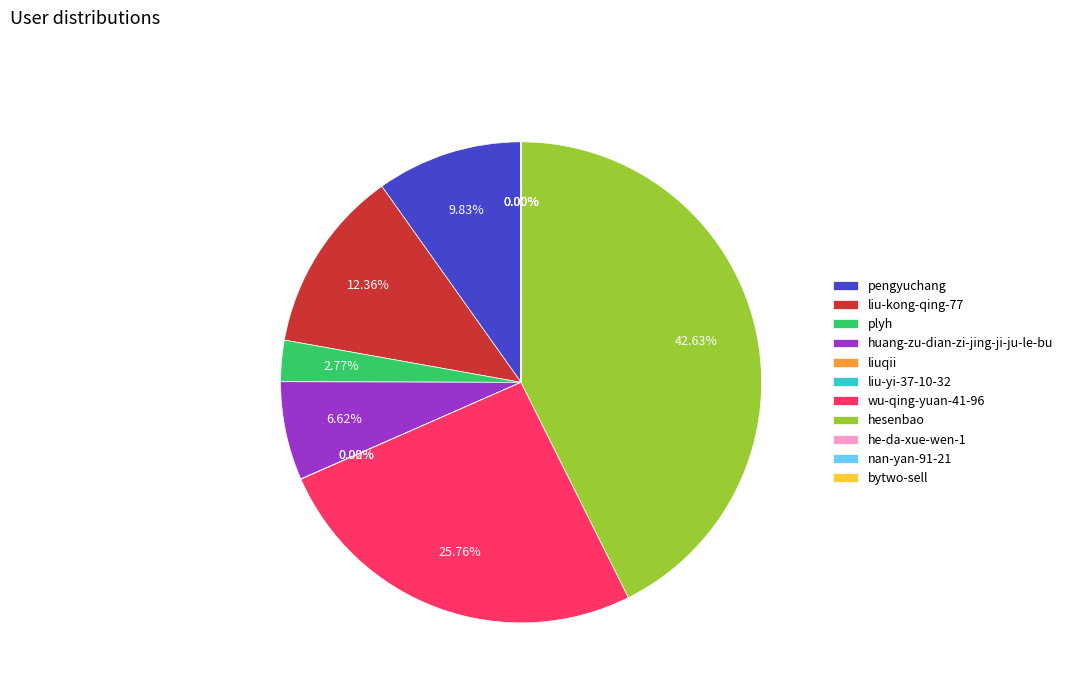

Is the sum of liu-kong-qing-77 and pengyuchang greater than half?

No